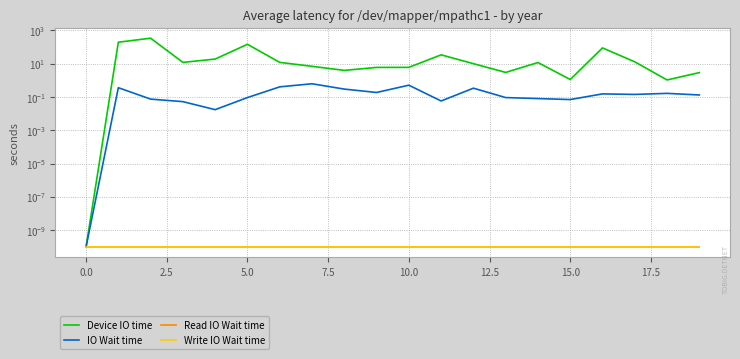

Which series changed the most between 0.0 and 10.0?

Device IO time